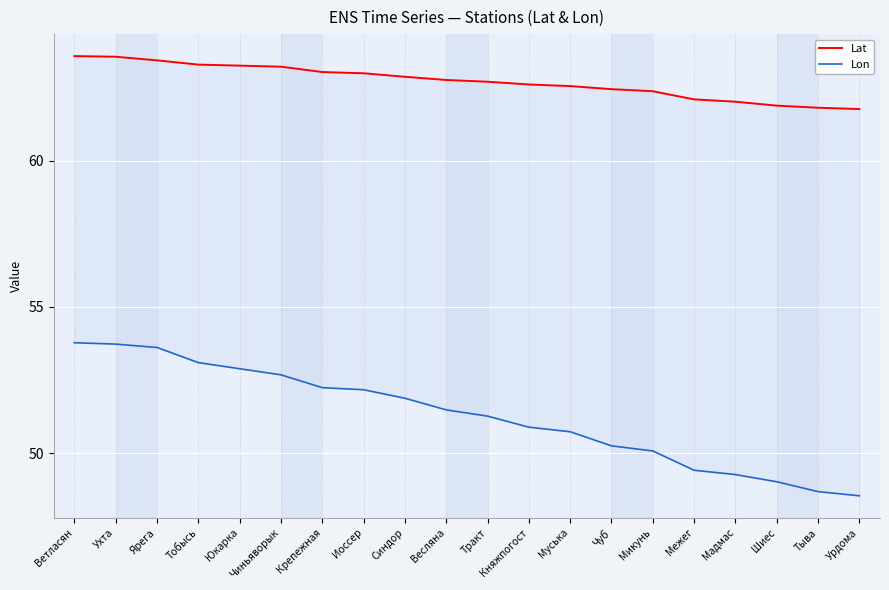

List the series in order of their overall mean, highest first.

Lat, Lon